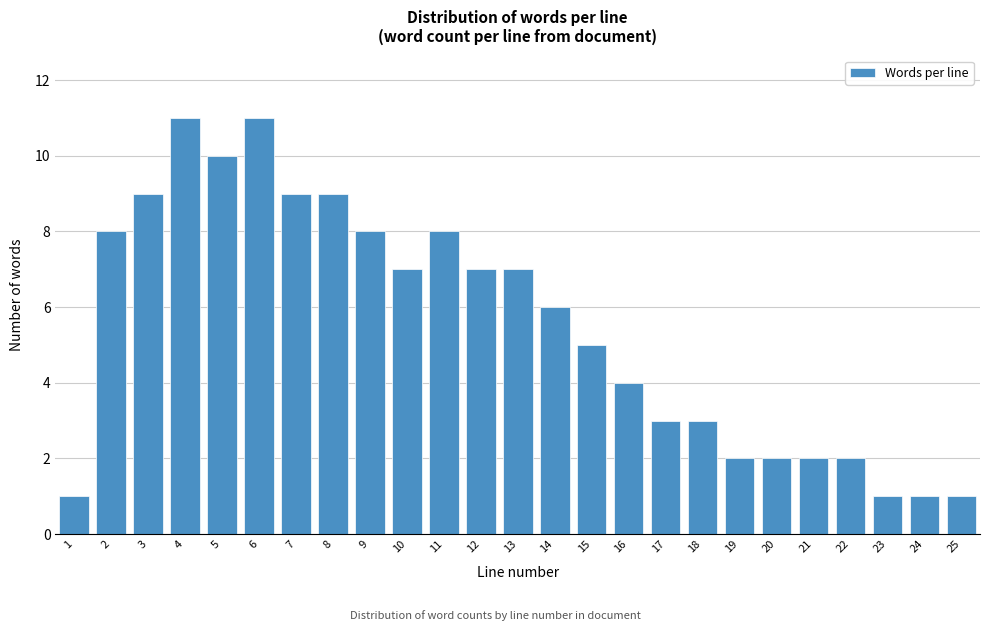

Reading left to right, what are all the values shown in this chart?

1	8	9	11	10	11	9	9	8	7	8	7	7	6	5	4	3	3	2	2	2	2	1	1	1